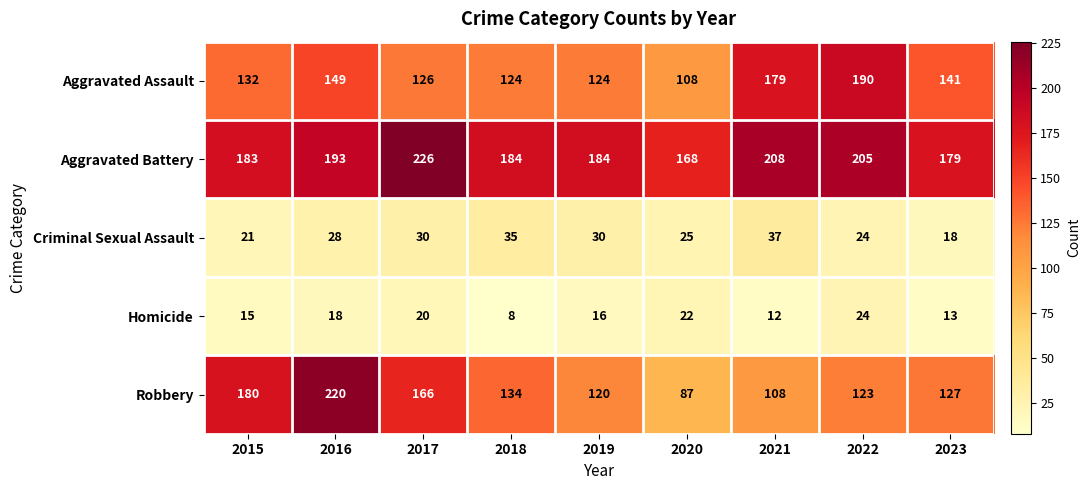

True or false: Aggravated Battery has a value of 193 at 2016.

True